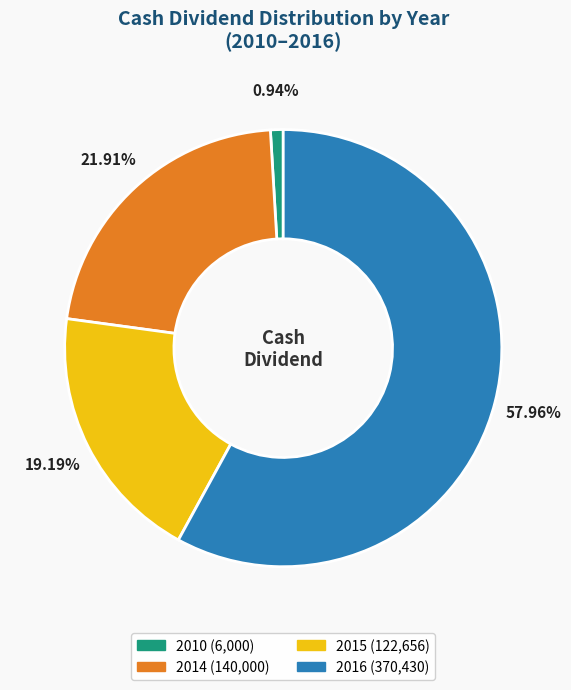

To the nearest percent, what is the difference between the largest and smallest slice percentages?

57%